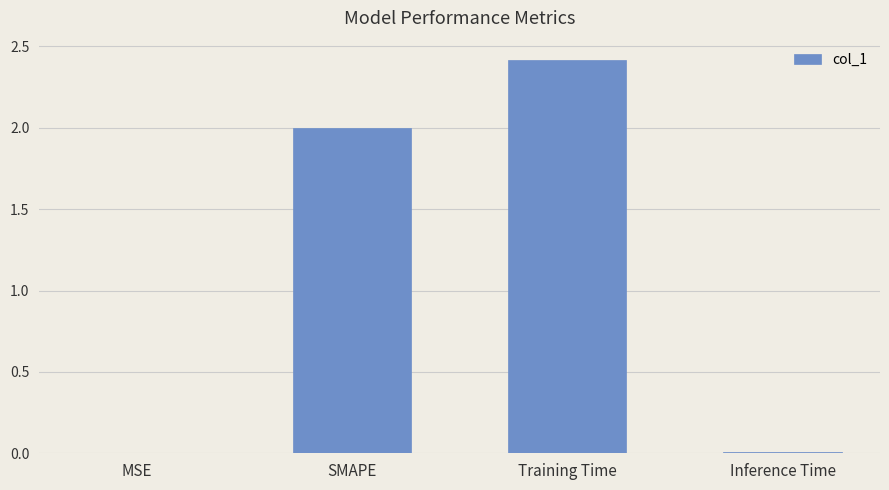

Which has a higher value, MSE or SMAPE?

SMAPE